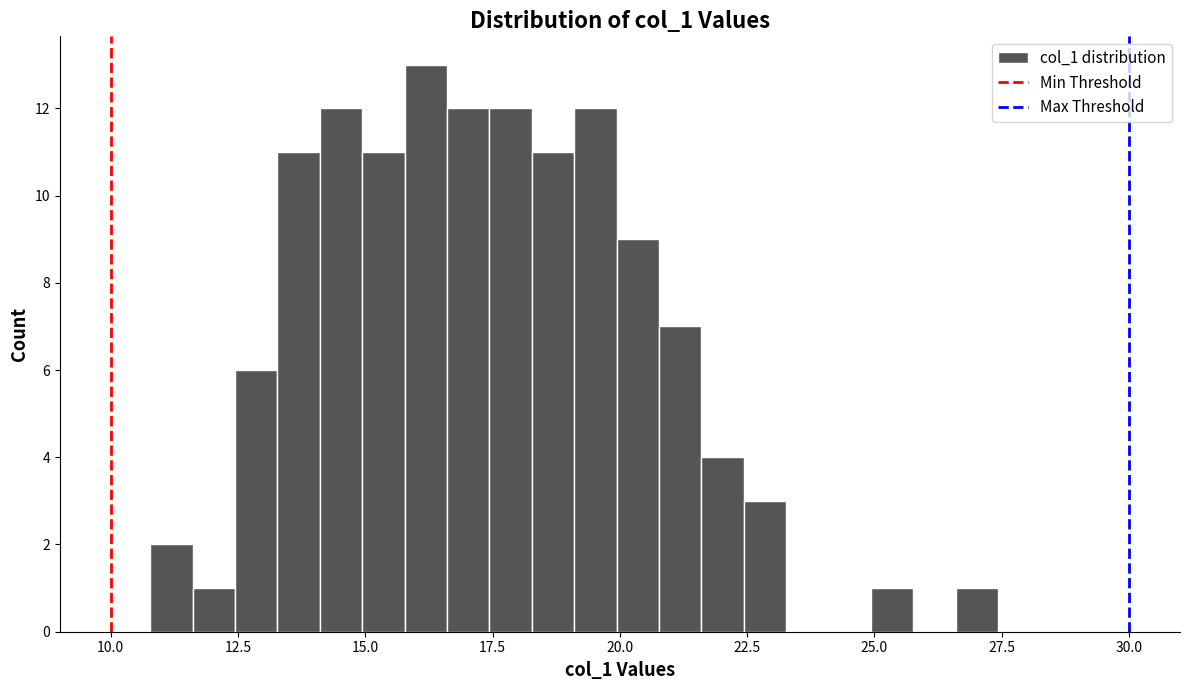

Read against the x-axis, roughly where is the centre of the tallest bar?

16.0